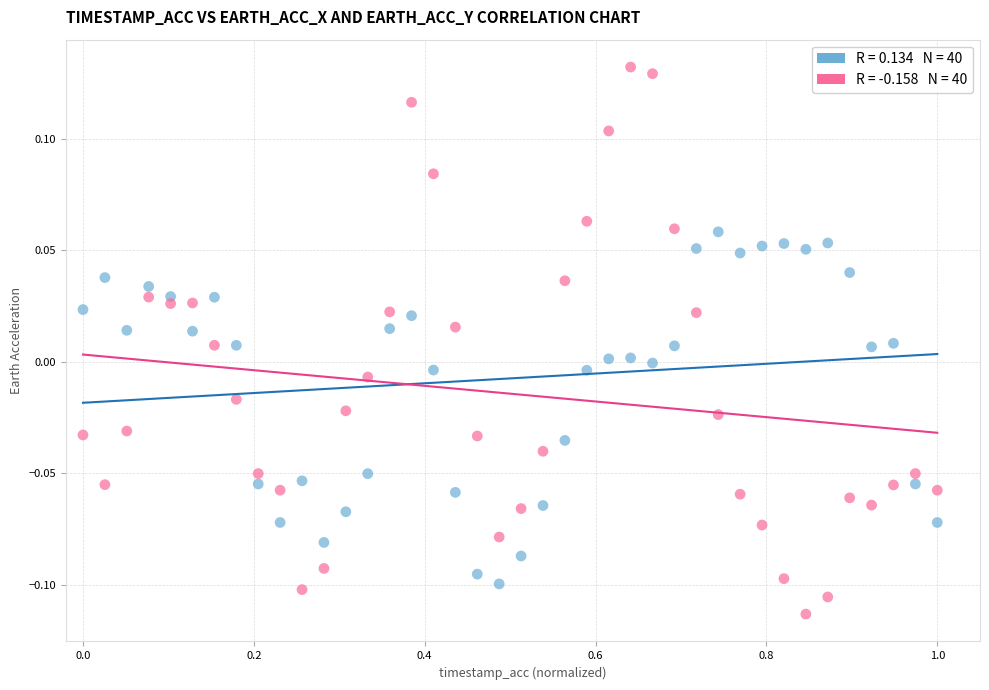

Across all data points, what is the range of X values (max minus min)?

1.0